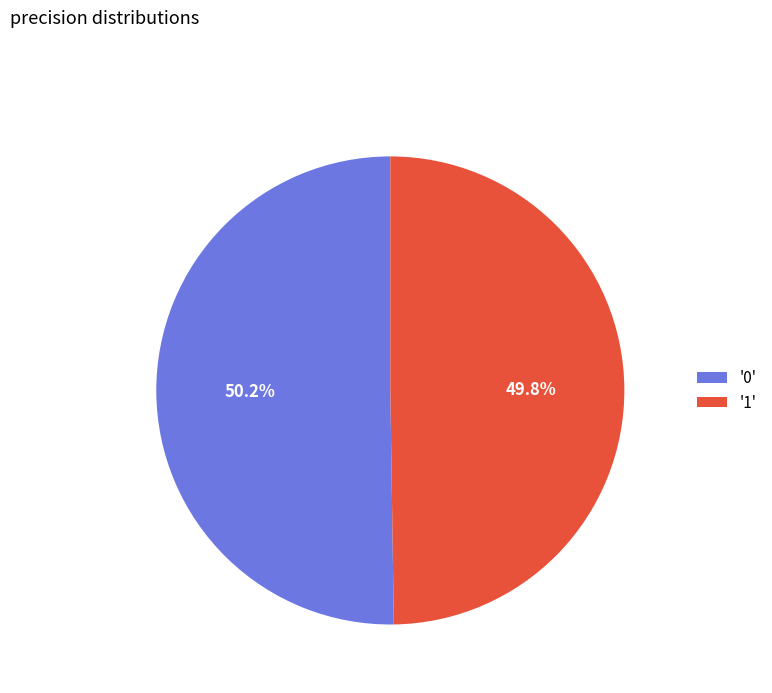

Is the sum of '1' and '0' greater than half?

Yes